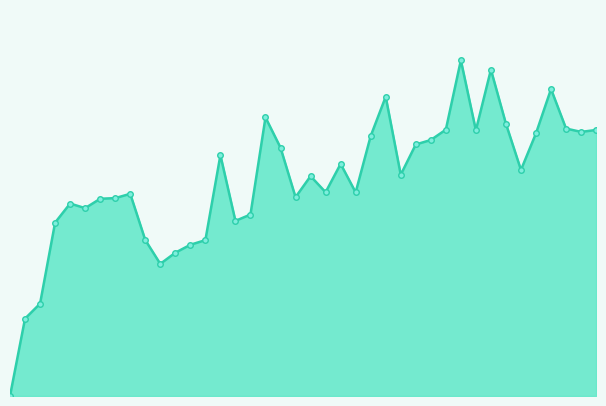

How many lines are shown in the chart?

1